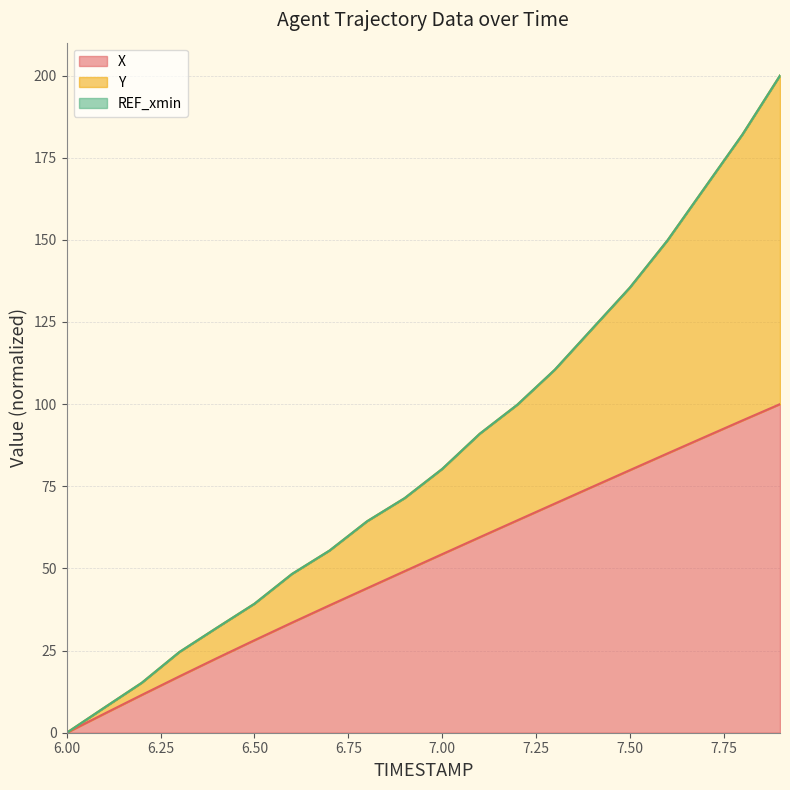

What is the average value of the X series?

51.2